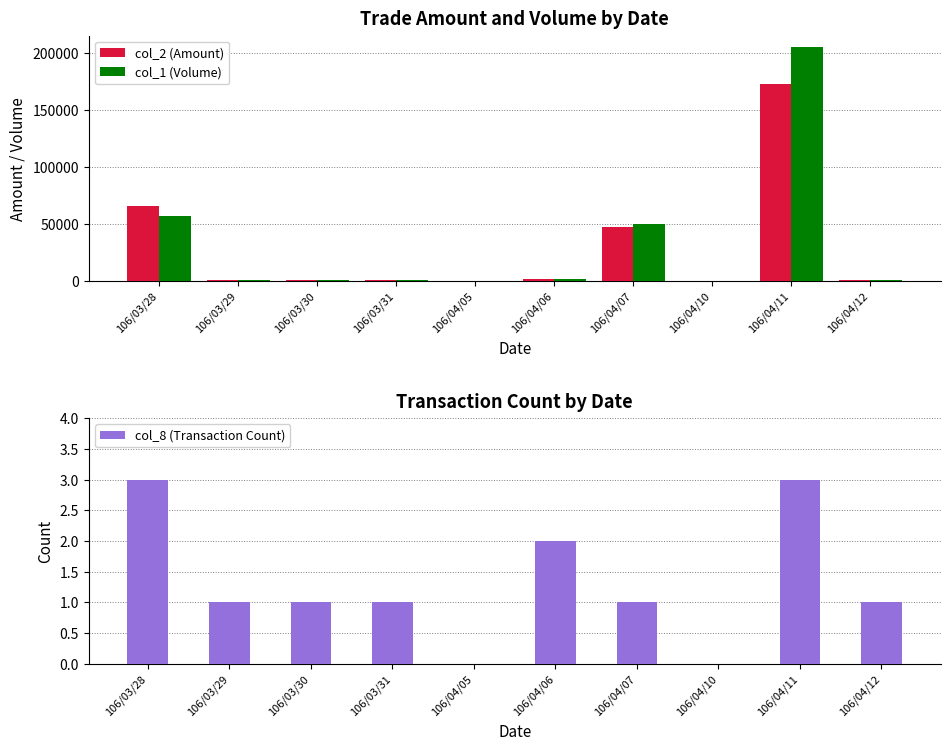

At how many categories does at least one series exceed 30492?

3